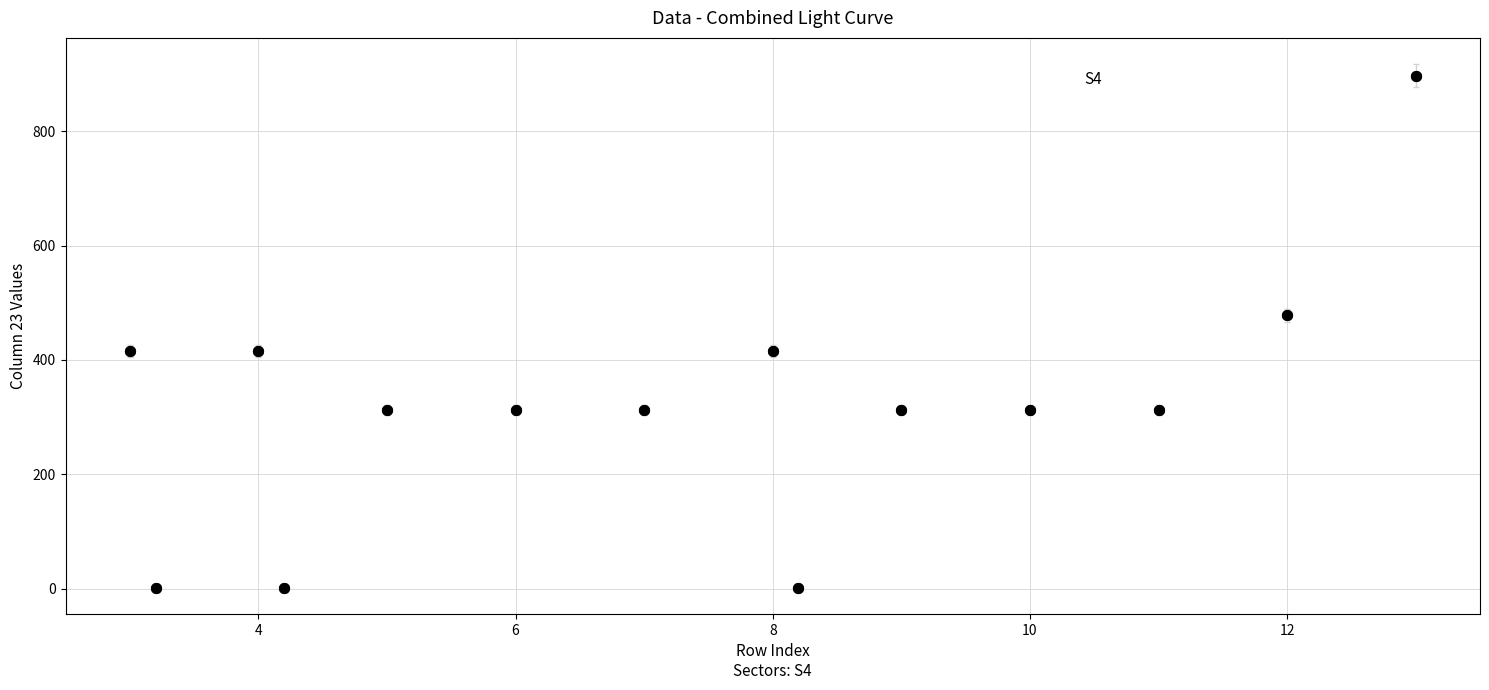

What is the difference between the maximum and second lowest values?

895.7